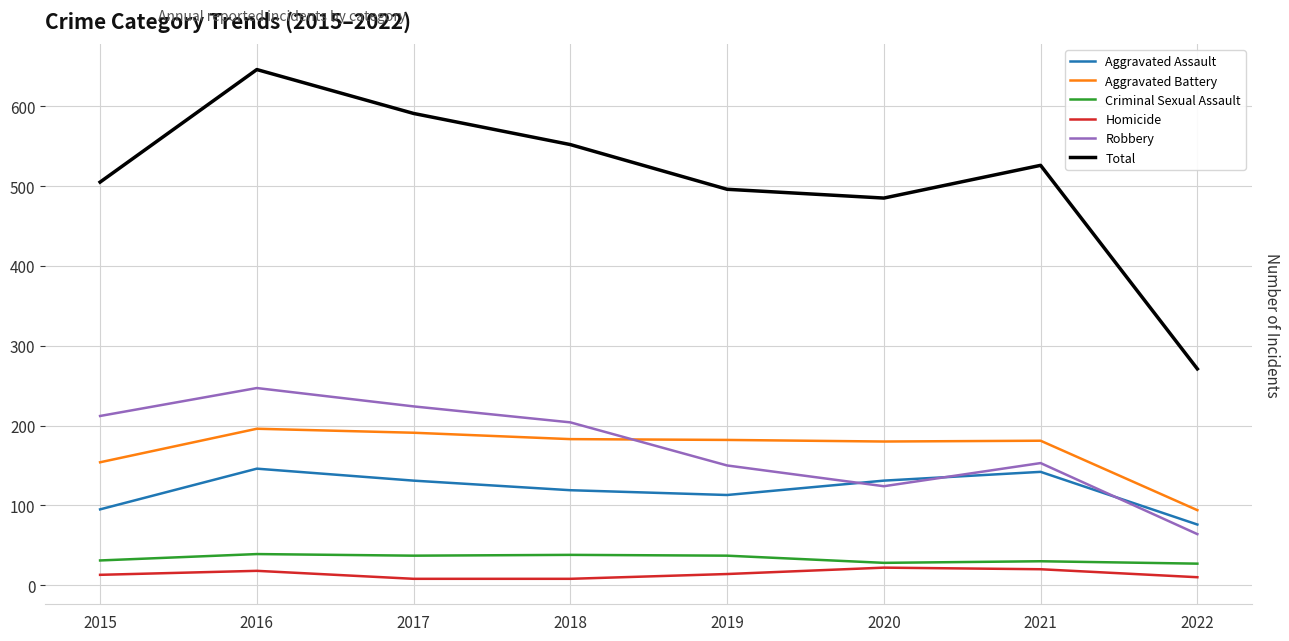

Which series has the largest range (max minus min)?

Total